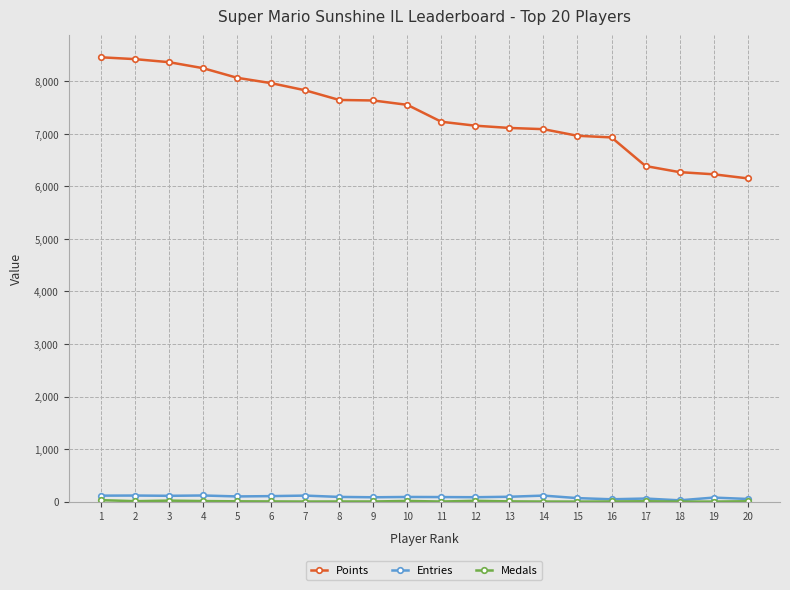

What is the maximum value for Points?

8457